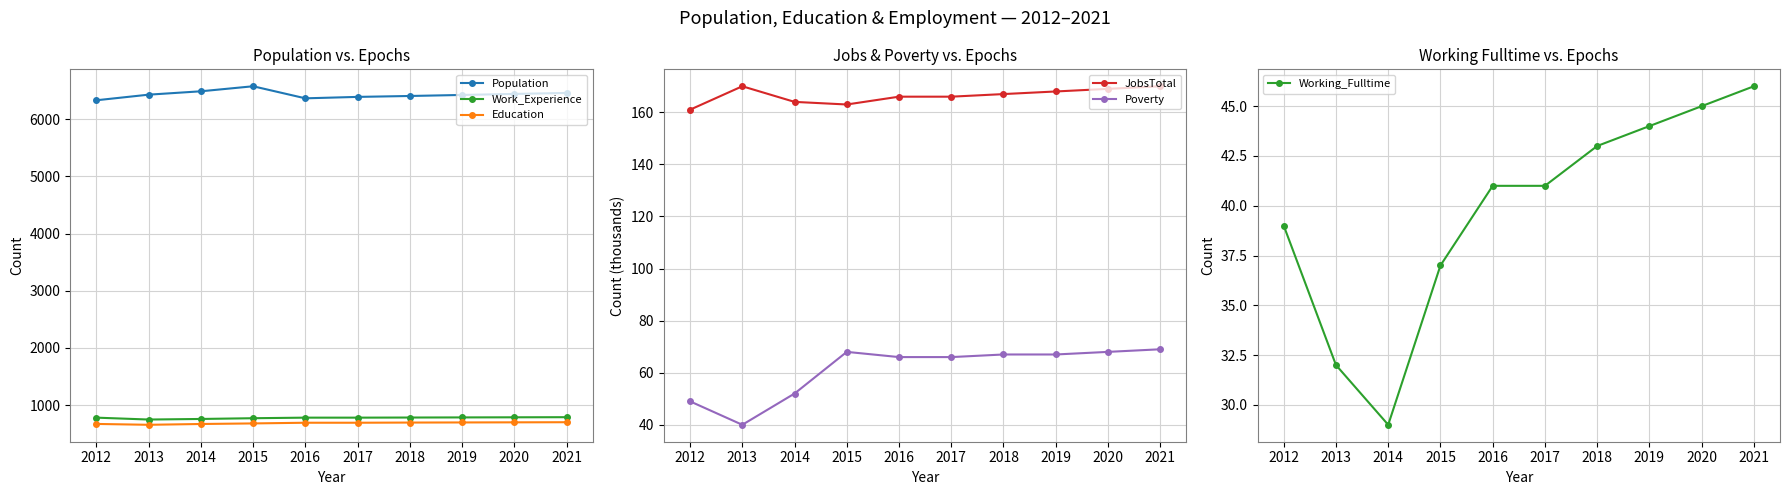

True or false: Education and Work_Experience intersect in this chart.

False